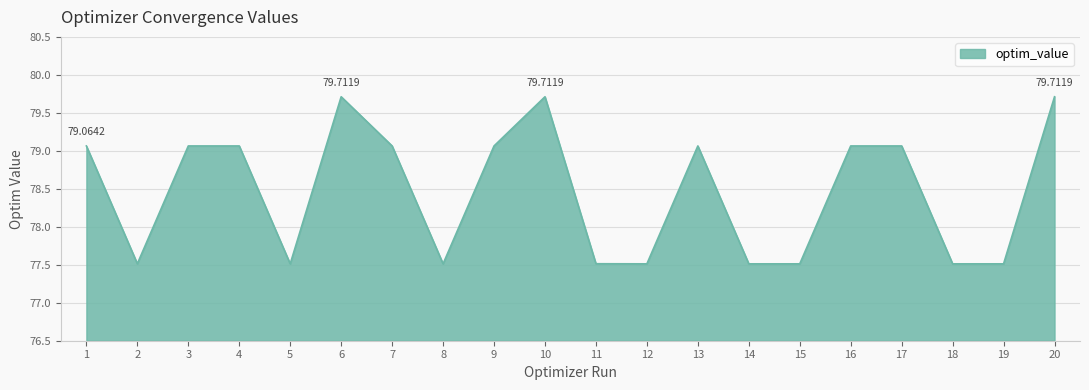

What is the average value?

78.5